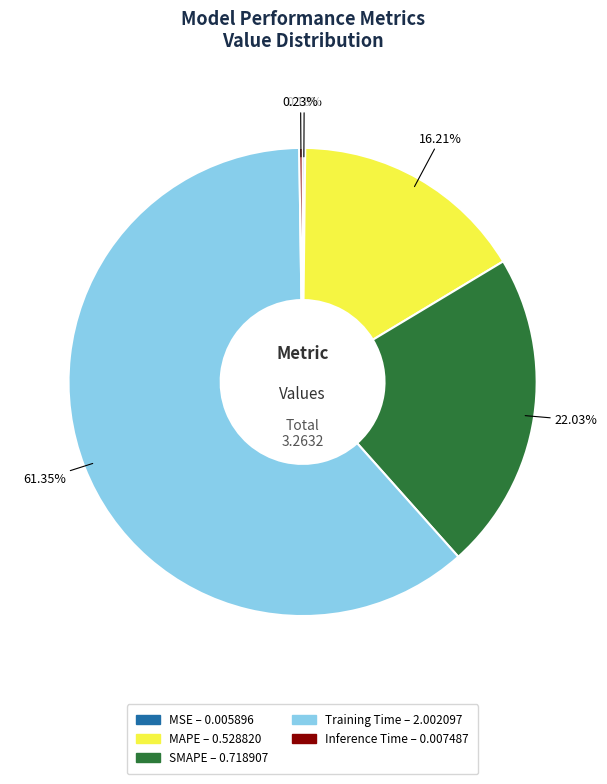

What percentage is the SMAPE slice, to the nearest percent?

22%